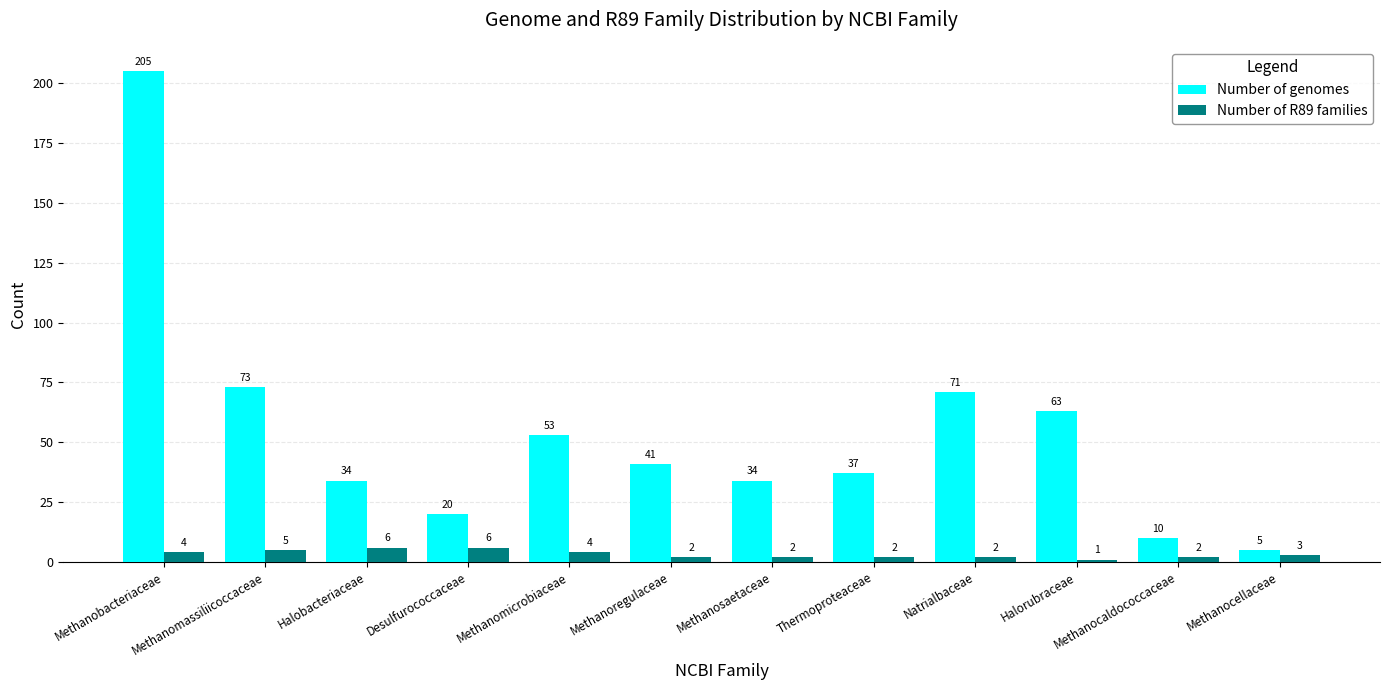

What is the minimum value for Number of R89 families?

1